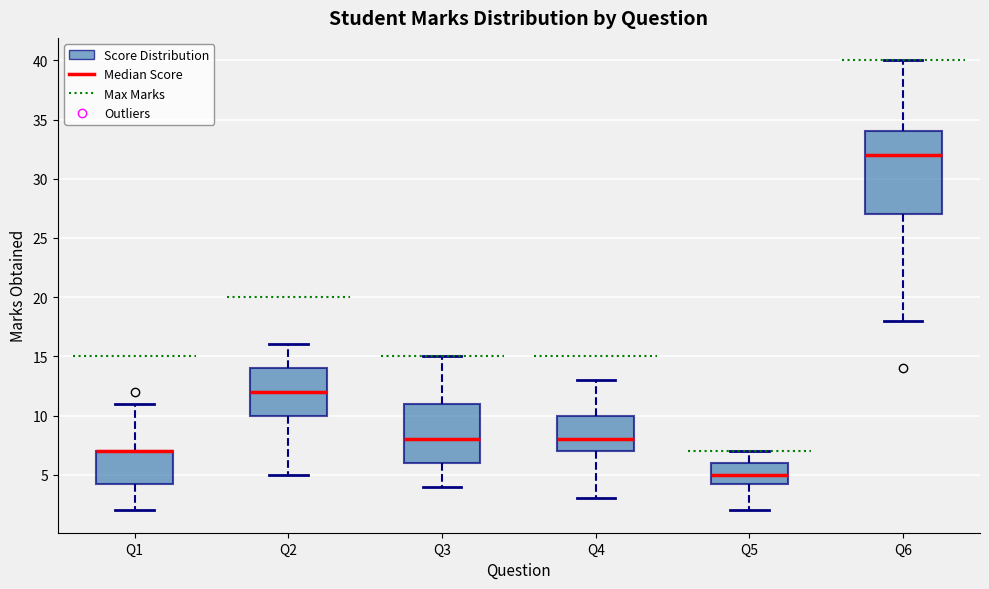

Reading left to right, transcribe this box plot: for each box, give where its median line is, the range the box spans, and where its two whiskers end, as read against the y-axis. The values are not printed on the chart, so give them approximately, as read against the axis.

Q1: median 7.0 (drawn on the box's upper edge), box 4.5 to 7.0, whiskers 2.0 to 11.0
Q2: median 12.0, box 10.0 to 14.0, whiskers 5.0 to 16.0
Q3: median 8.0, box 6.0 to 11.0, whiskers 4.0 to 15.0
Q4: median 8.0, box 7.0 to 10.0, whiskers 3.0 to 13.0
Q5: median 5.0, box 4.5 to 6.0, whiskers 2.0 to 7.0
Q6: median 32.0, box 27.0 to 34.0, whiskers 18.0 to 40.0